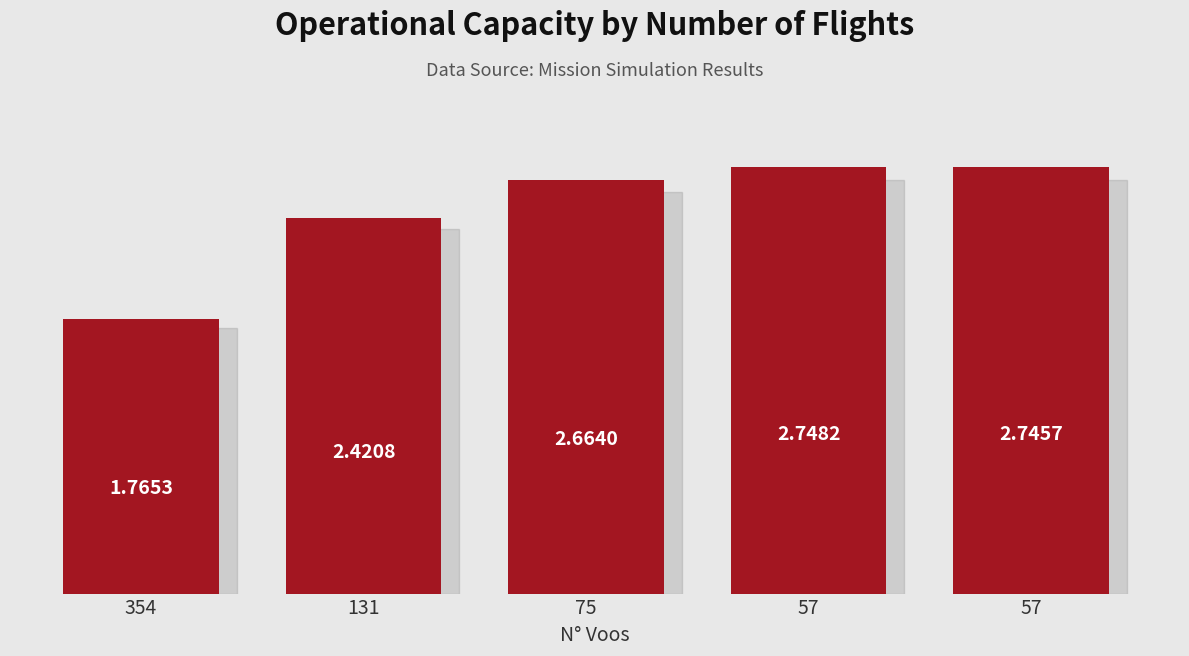

What is the ratio of the value at 354 to the value at 75?

0.7